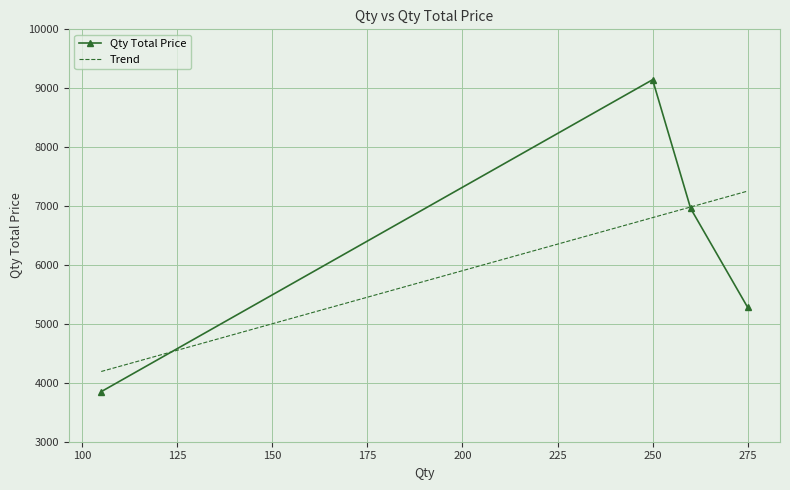

What is the highest value of the Qty Total Price series?

9145